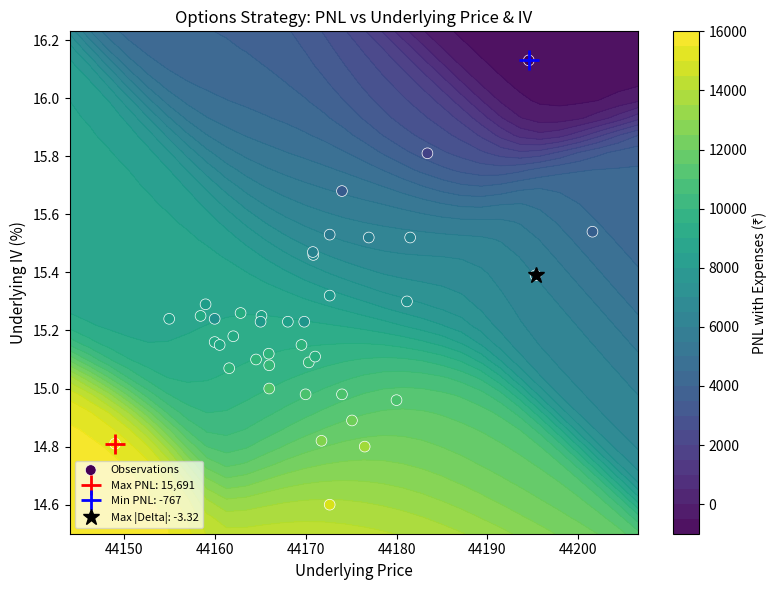

True or false: the data shows 7.6 at 19.

False